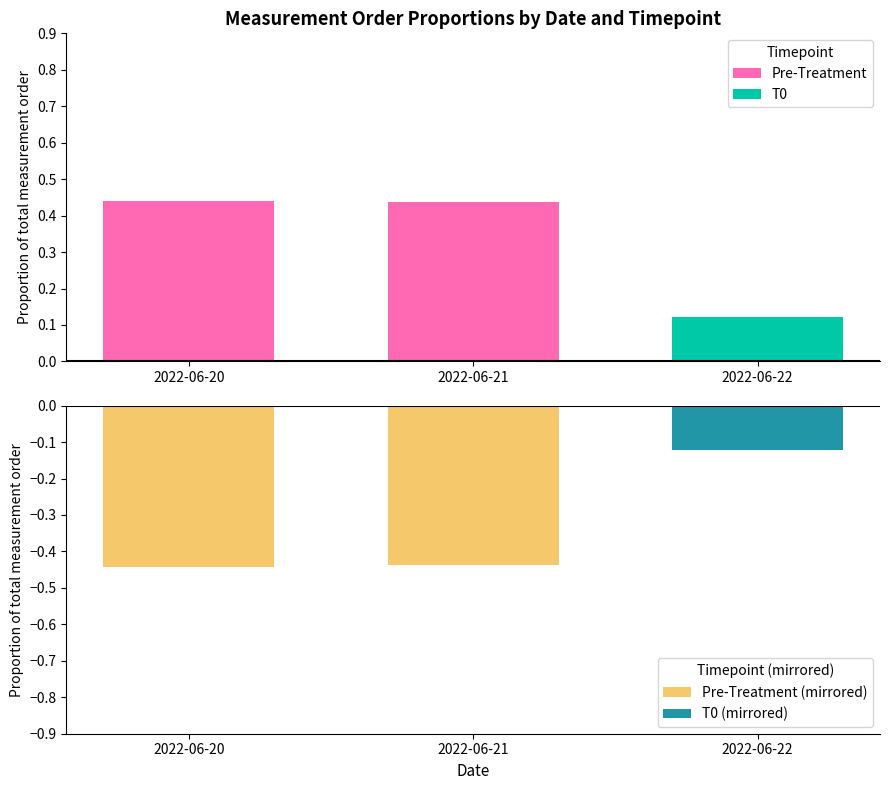

What is the difference between the second highest and minimum values in the T0 (mirrored) series?

0.1